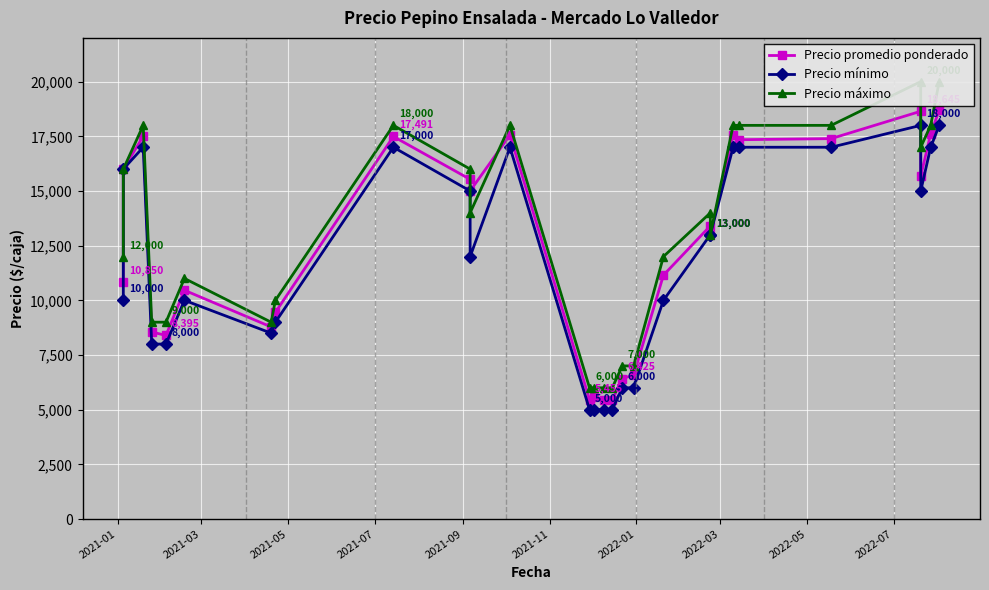

What is the lowest value of the Precio mínimo series?

5000